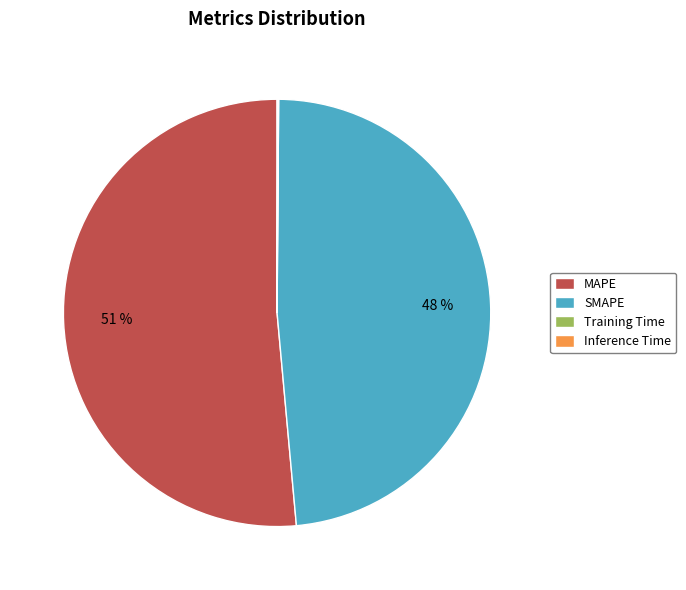

To the nearest percent, what percentage of the pie is SMAPE?

48%